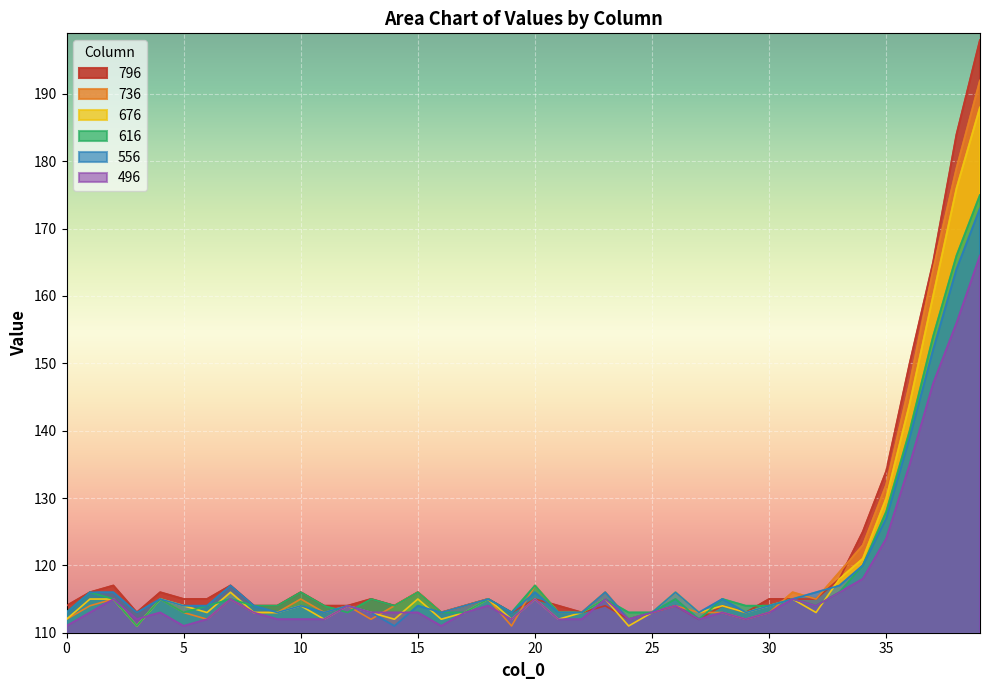

Where is the first local minimum for 736?

3